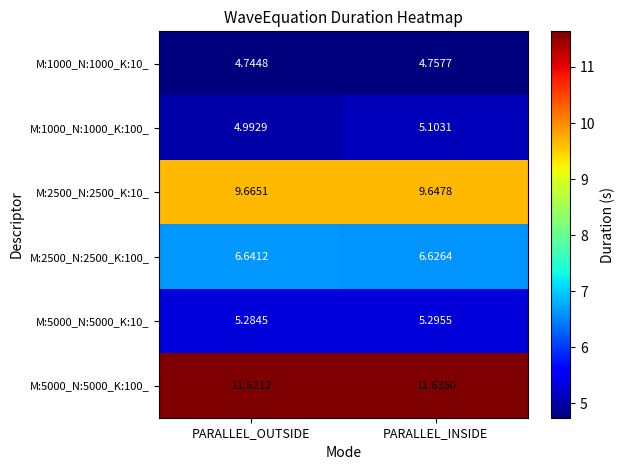

At which category is the sum across all series the highest?

PARALLEL_INSIDE